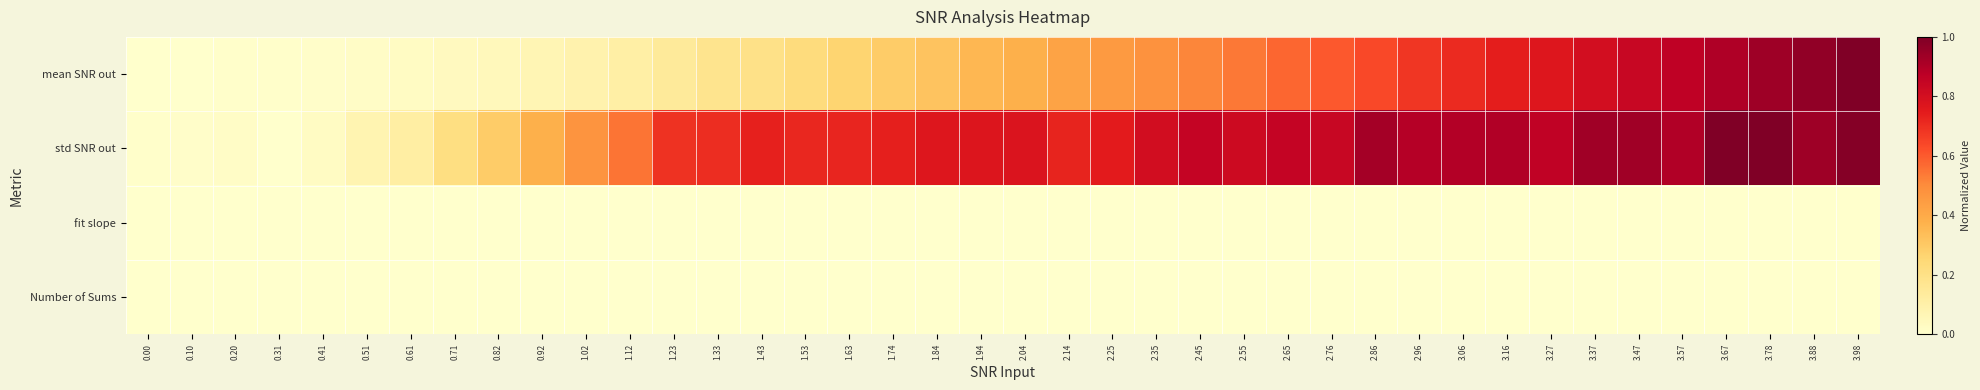

Which series has the largest range (max minus min)?

mean SNR out